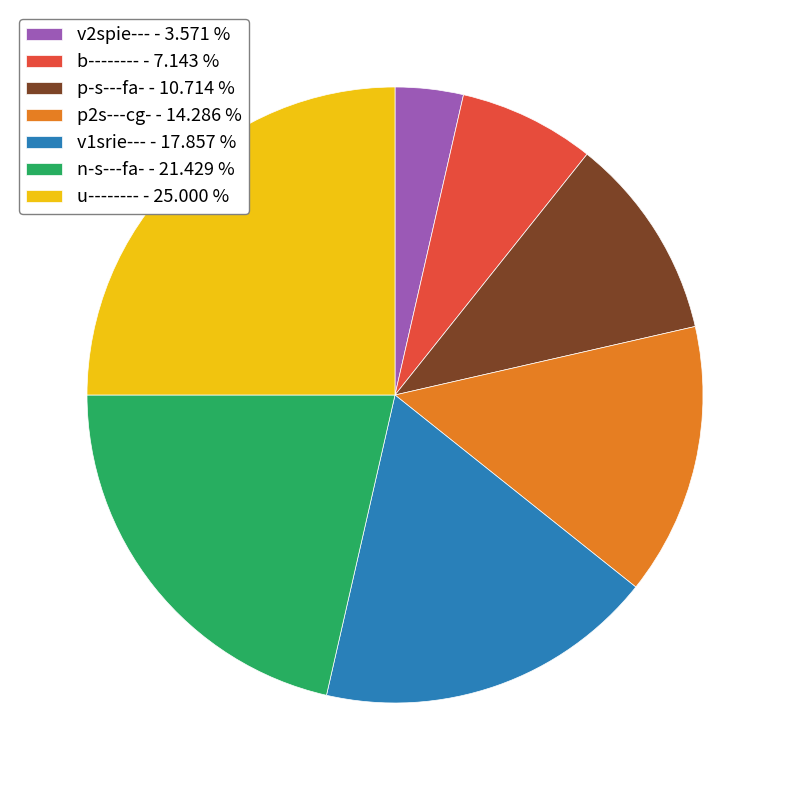

Approximately how many times larger is the value at p2s---cg- - 14.286 % compared to u-------- - 25.000 %?

0.6